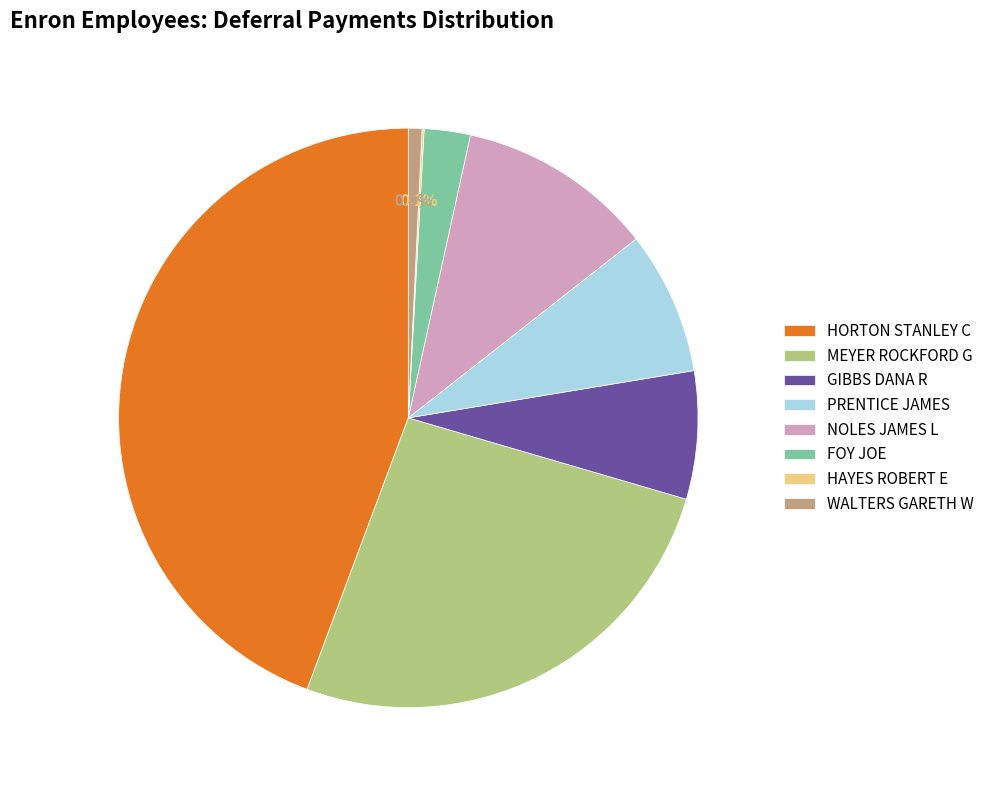

Between FOY JOE and GIBBS DANA R, which is larger?

GIBBS DANA R